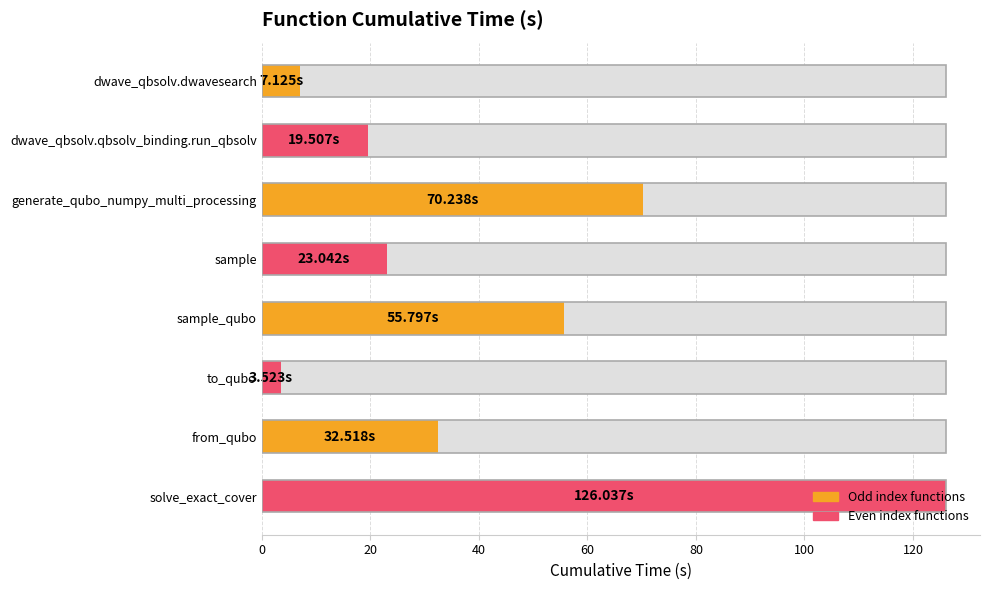

What is the difference between the maximum and minimum values?

122.5